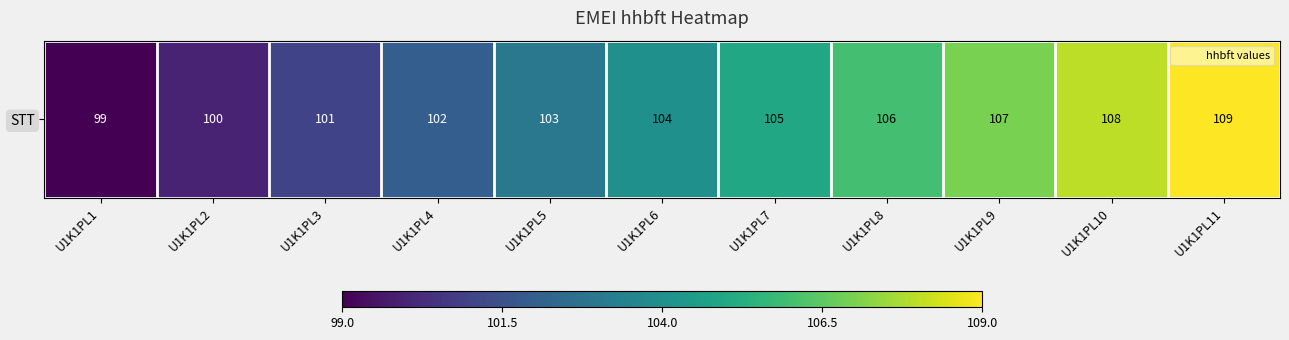

Reading left to right, what are all the values shown in this chart?

99	100	101	102	103	104	105	106	107	108	109